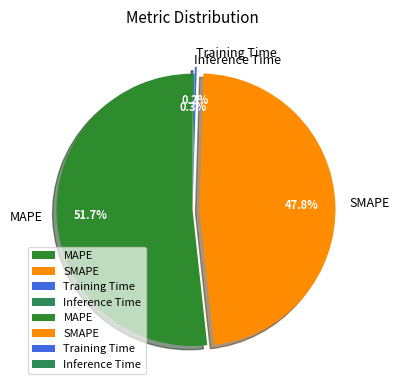

Which has a higher value, SMAPE or MAPE?

MAPE